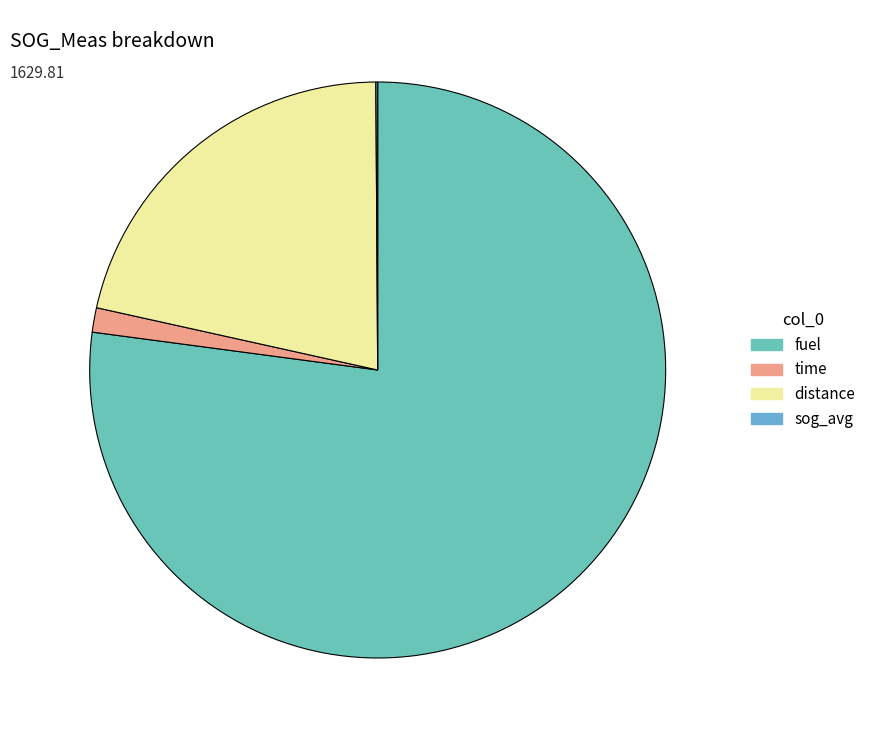

How many slices are in this pie chart?

4